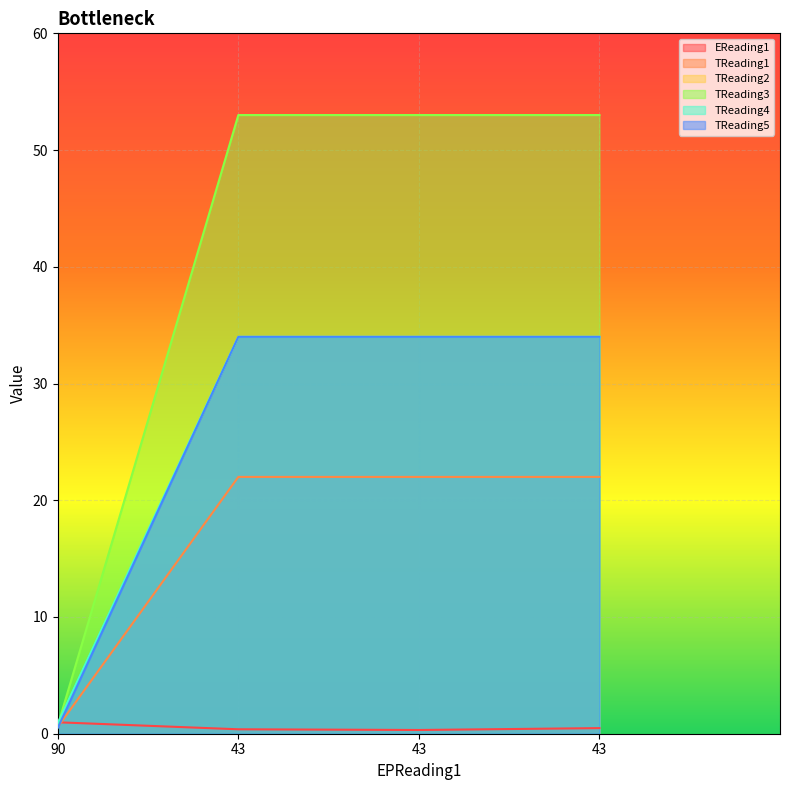

The value of TReading5 at 43 is 45.8. True or false?

False